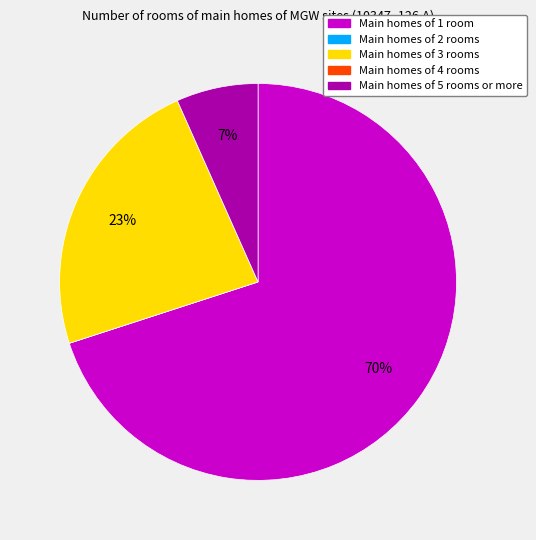

To the nearest percent, what is the difference between the largest and smallest slice percentages?

70%